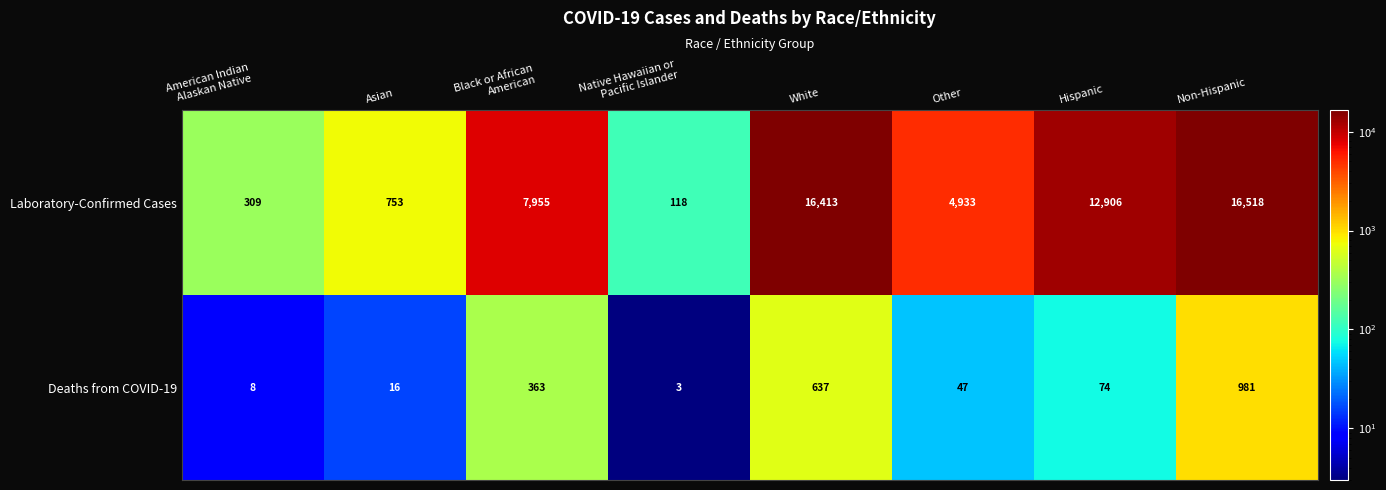

Which label corresponds to the smallest value in the chart?

Native Hawaiian or
Pacific Islander